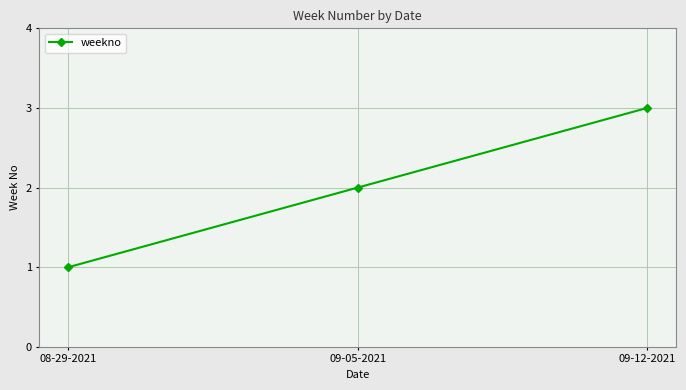

Does the chart have visible grid lines?

Yes